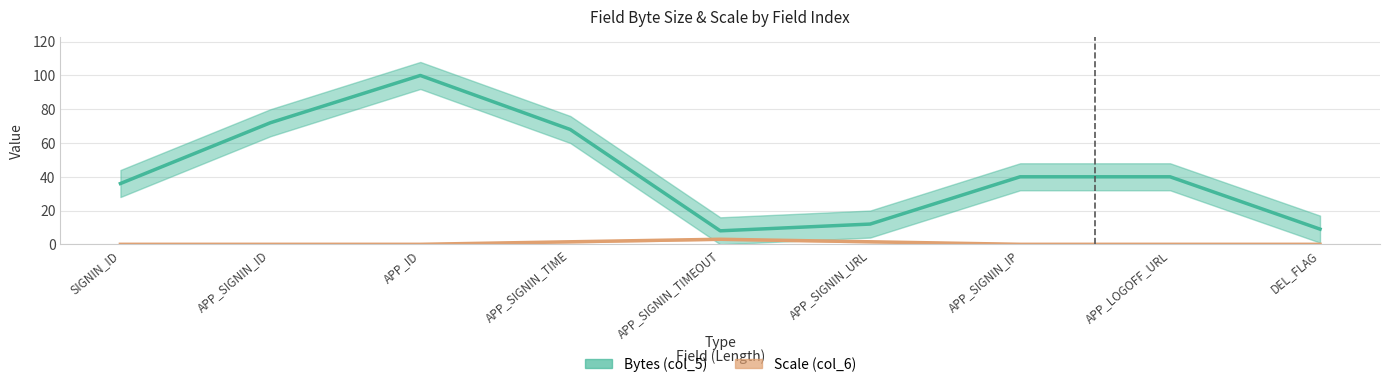

Where is Scale (col_6) nearest to the value 1?

APP_SIGNIN_TIME